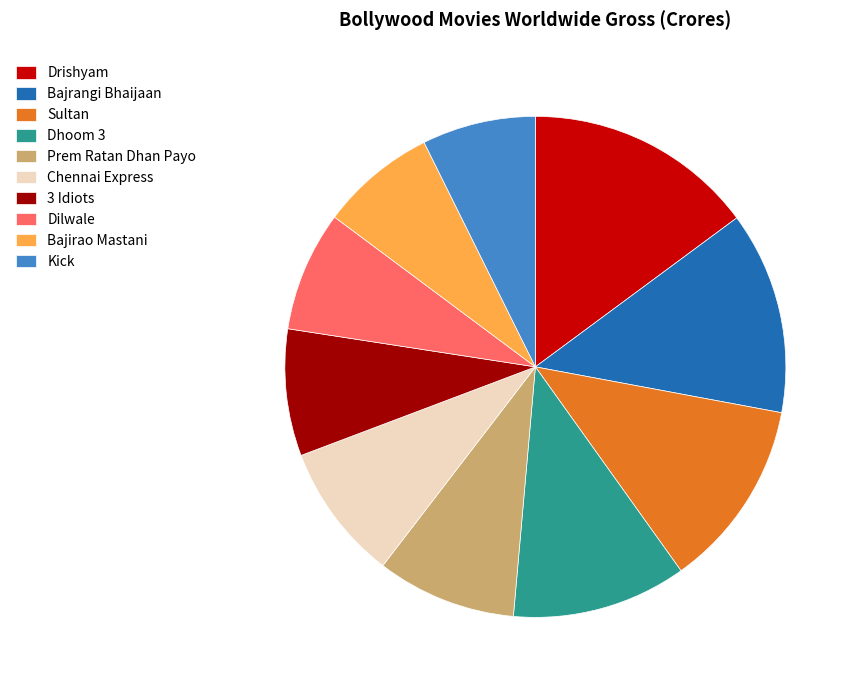

How many slices are in this pie chart?

10